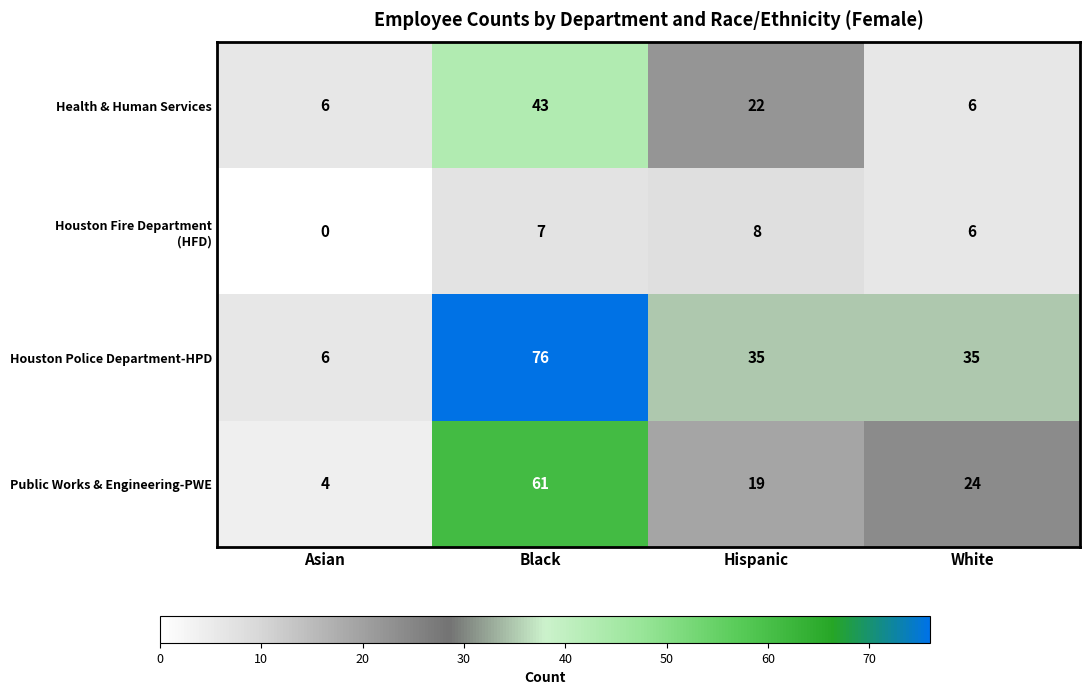

What is the difference between the highest and lowest values at Asian?

6